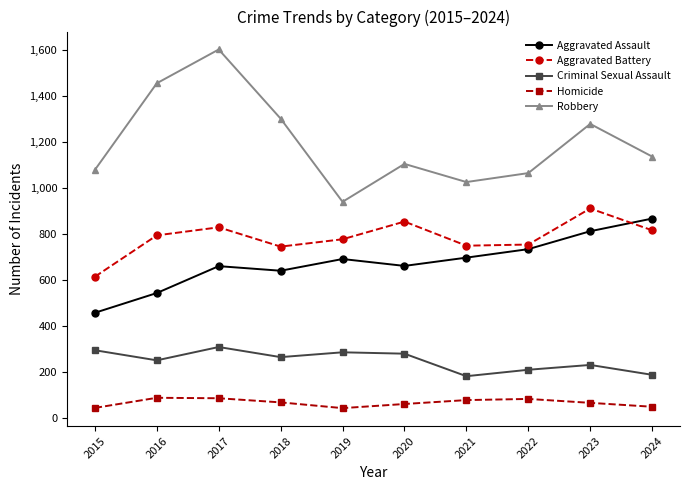

At which category is the sum across all series the highest?

2017